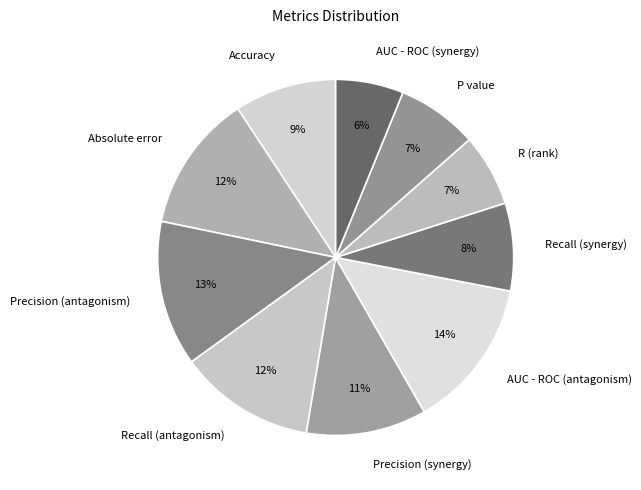

How many slices are in this pie chart?

10